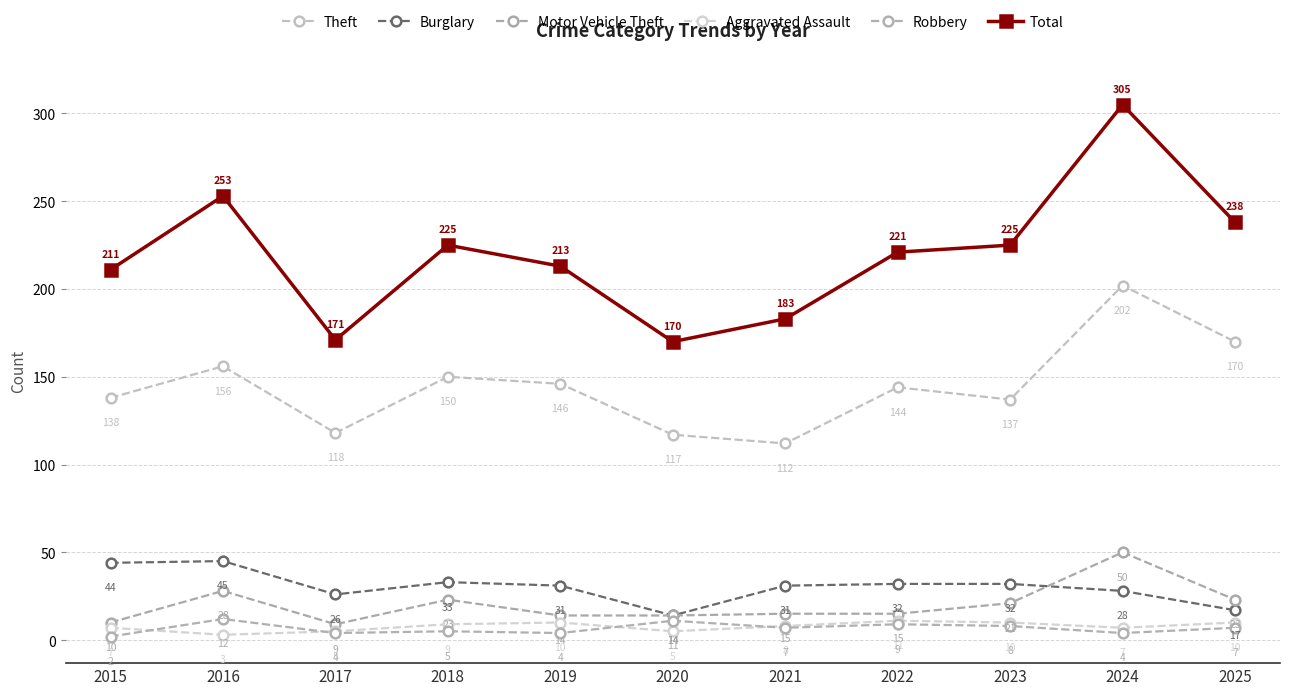

What is the sum of the Robbery values at 2015 and 2017?

6